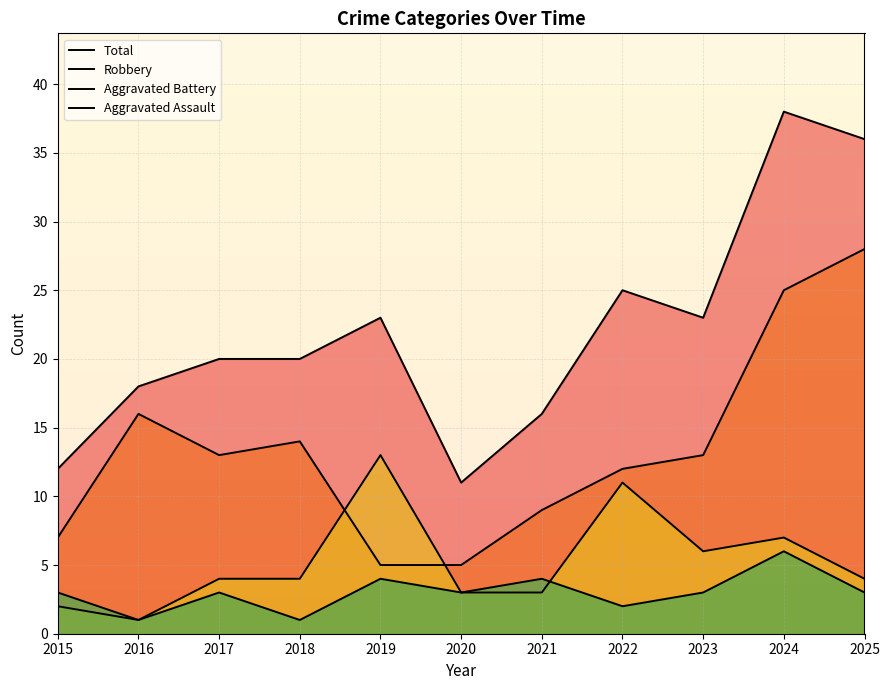

What is the value of the Total point at the 10th from the left?

38